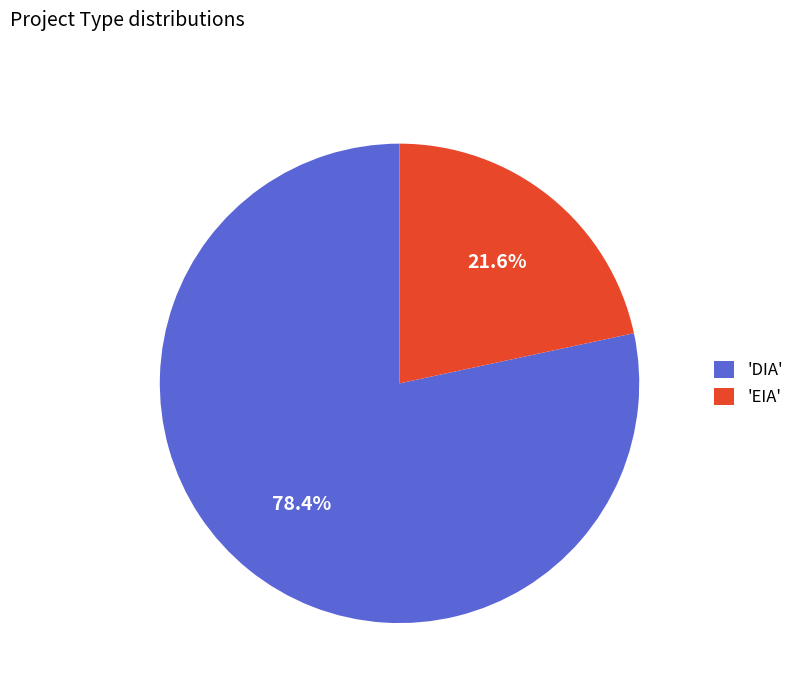

Approximately how many times larger is the value at 'EIA' compared to 'DIA'?

0.3